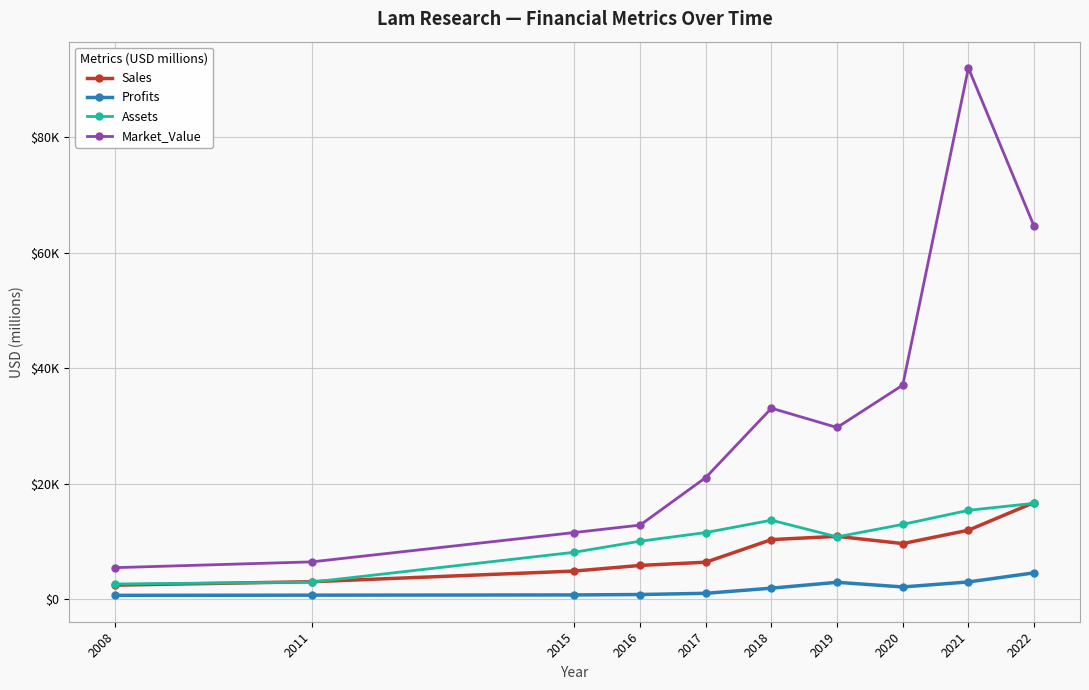

Reading left to right, extract all data points from this chart.

Sales: 2008=2410.0	2011=3005.0	2015=4852.0	2016=5827.0	2017=6384.0	2018=10300.0	2019=10866.0	2020=9611.0	2021=11926.0	2022=16716.0
Profits: 2008=640.0	2011=675.9	2015=715.8	2016=786.4	2017=999.0	2018=1886.0	2019=2902.0	2020=2096.9	2021=2964.1	2022=4541.0
Assets: 2008=2610.0	2011=2933.0	2015=8111.0	2016=10024.0	2017=11521.0	2018=13663.0	2019=10768.0	2020=12939.0	2021=15370.0	2022=16589.0
Market_Value: 2008=5440.0	2011=6444.0	2015=11527.0	2016=12814.0	2017=21056.0	2018=33063.0	2019=29721.0	2020=37057.0	2021=91991.0	2022=64607.0